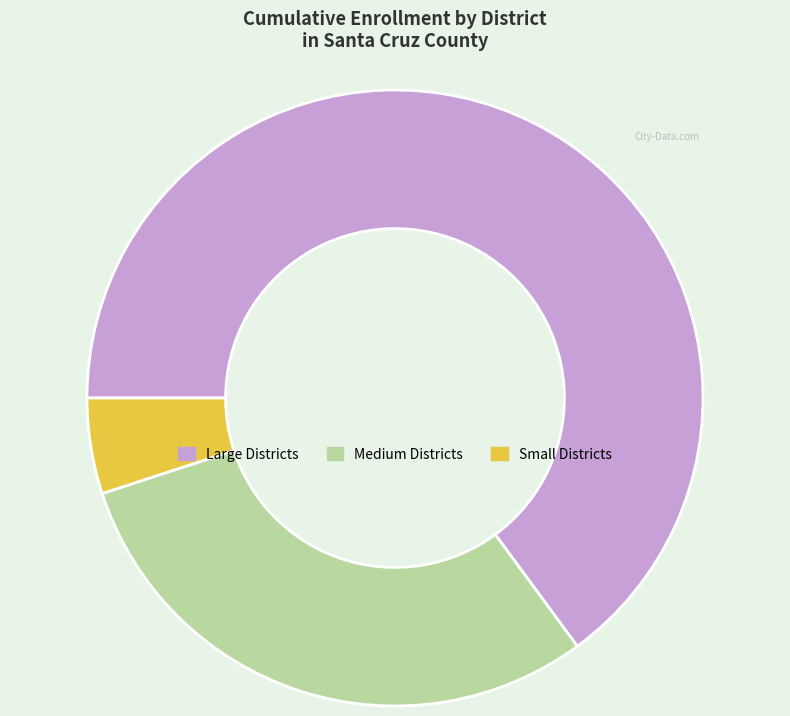

Does any single category account for the majority?

Yes